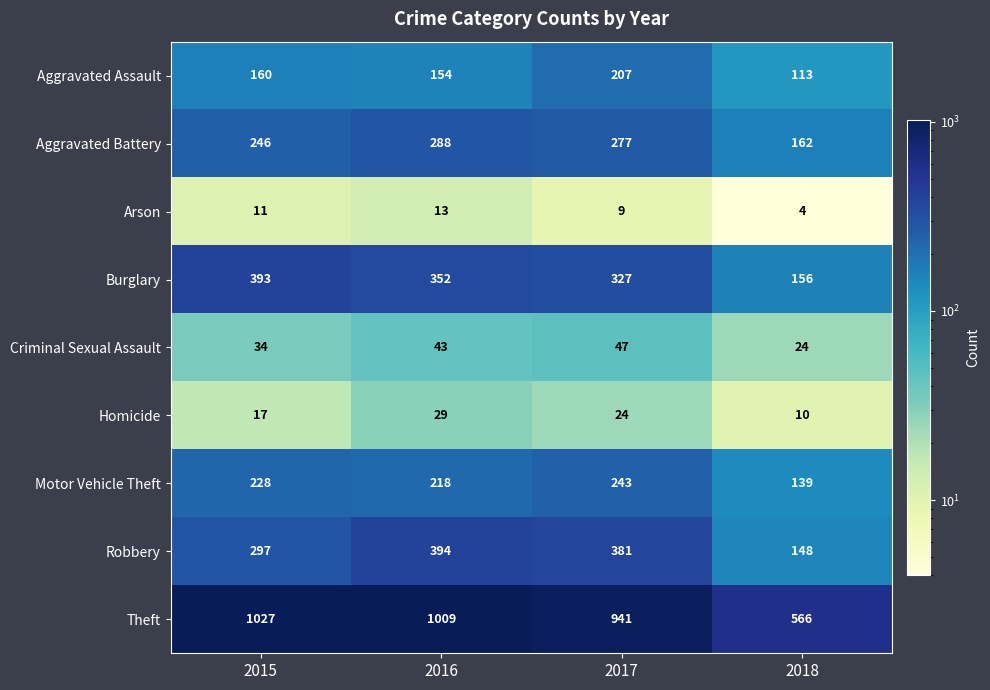

What is the difference between the highest and lowest values at 2018?

562